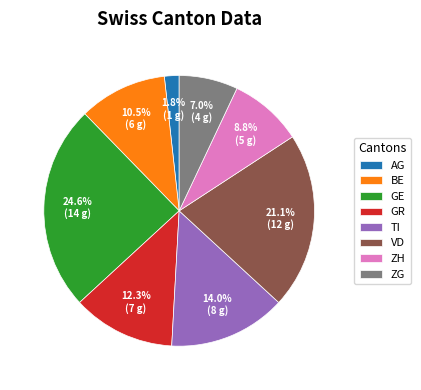

Is there a majority slice in this chart?

No